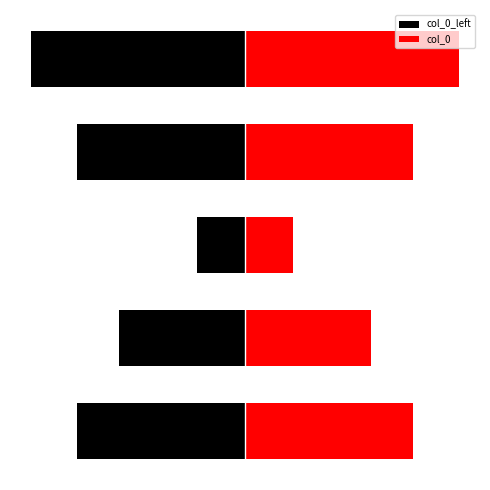

What is the value of the col_0 bar at the 4th from the left?

0.8